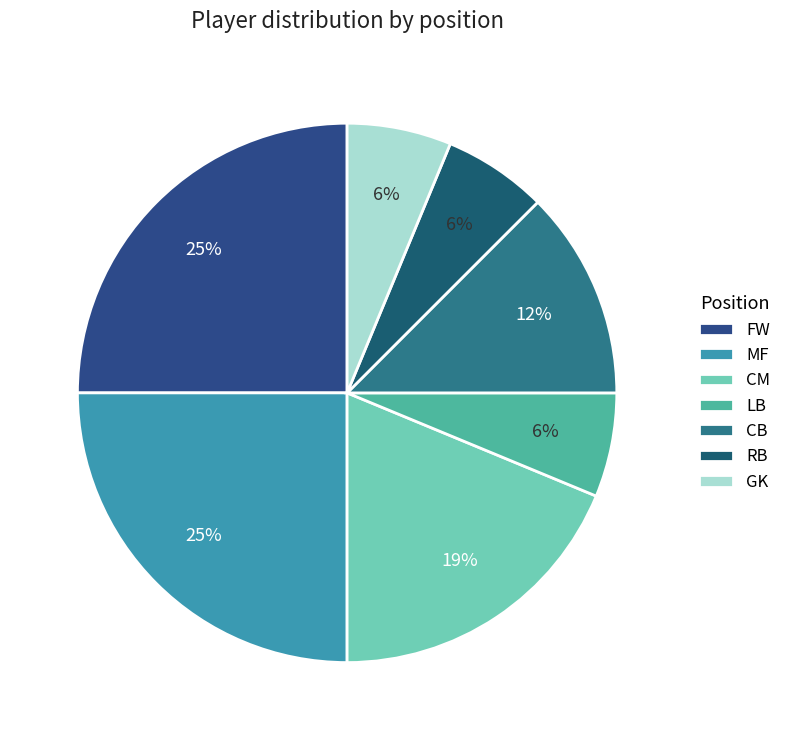

Count the number of slices in the pie.

7